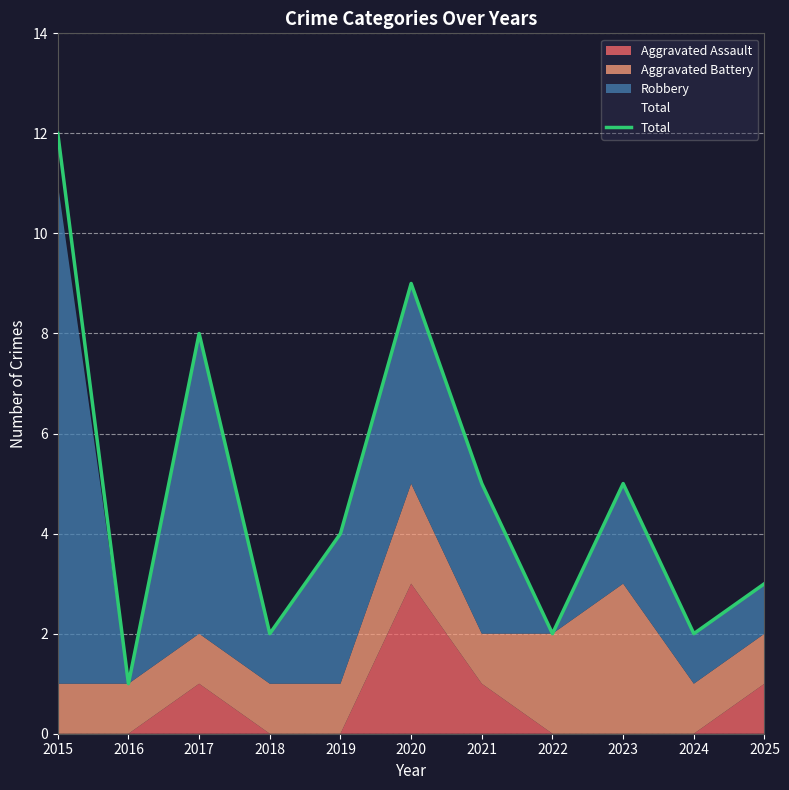

What is the ratio of the value at 2018 to the value at 2019?

0.5